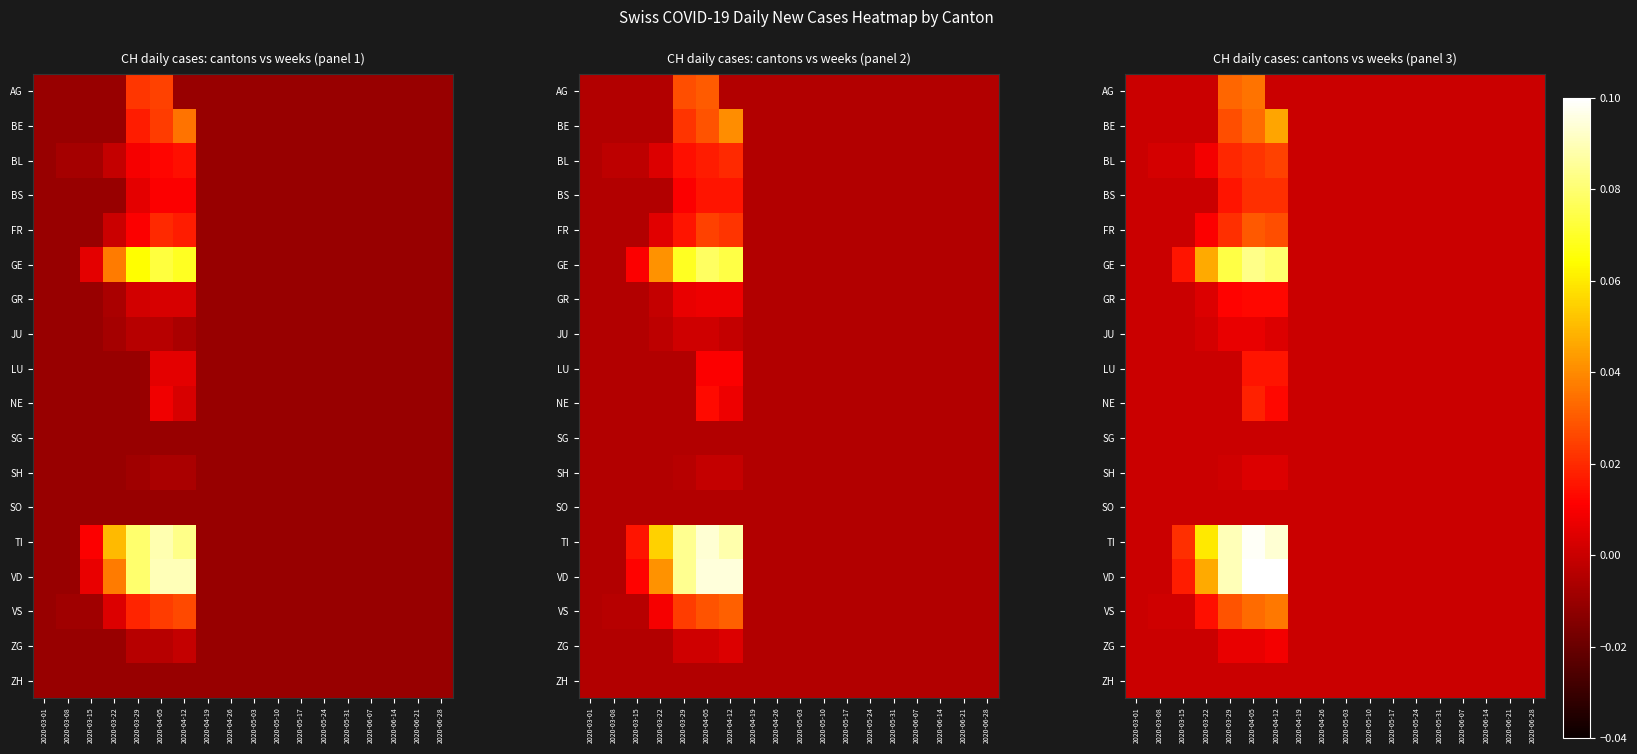

Is it true that GE equals 0.0 at 2020-05-24?

True